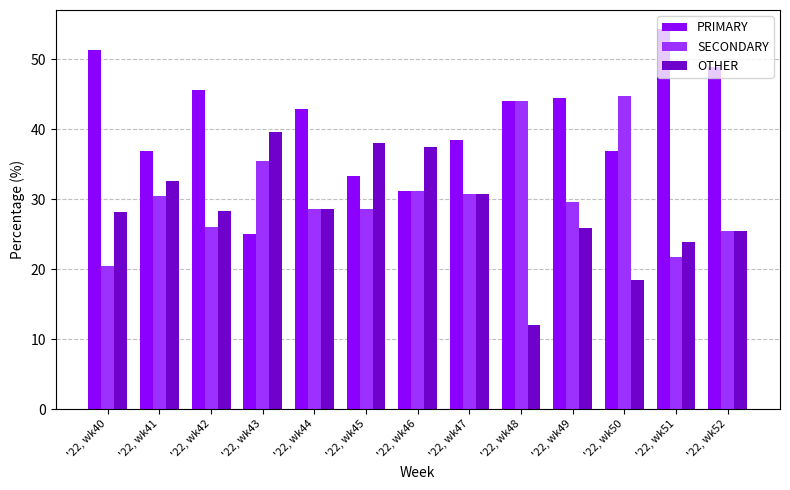

Is the value of OTHER at '22, wk48 greater than the value of SECONDARY at '22, wk52?

No